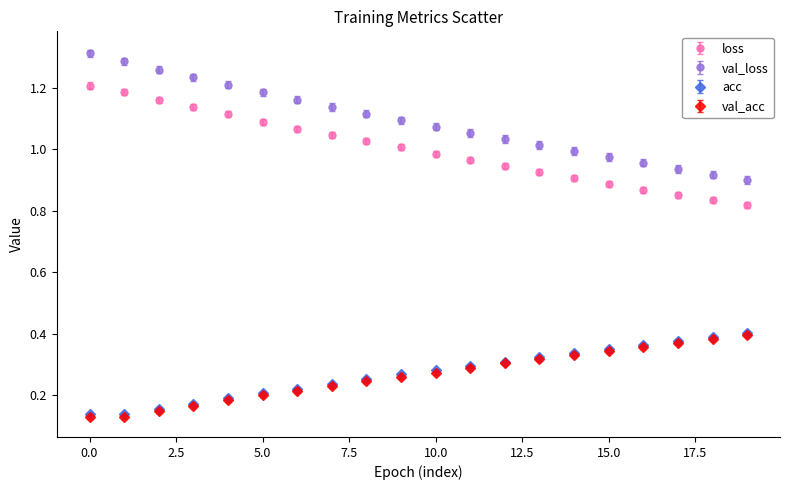

At how many categories does at least one series exceed 0?

20